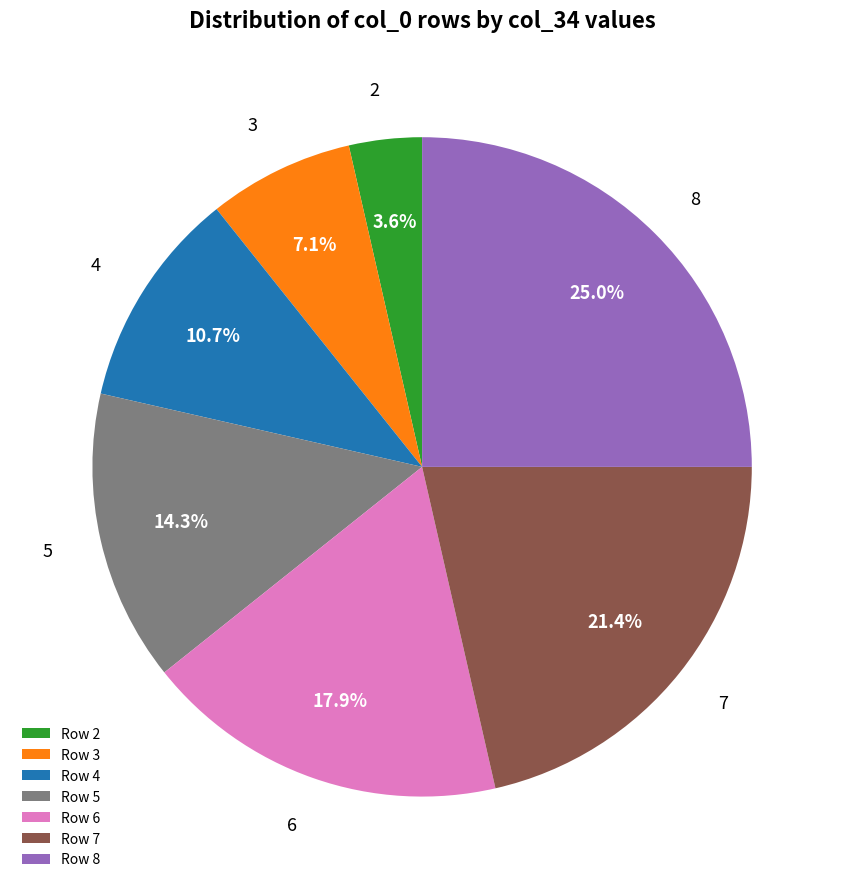

Is there any slice that represents more than half of the pie?

No